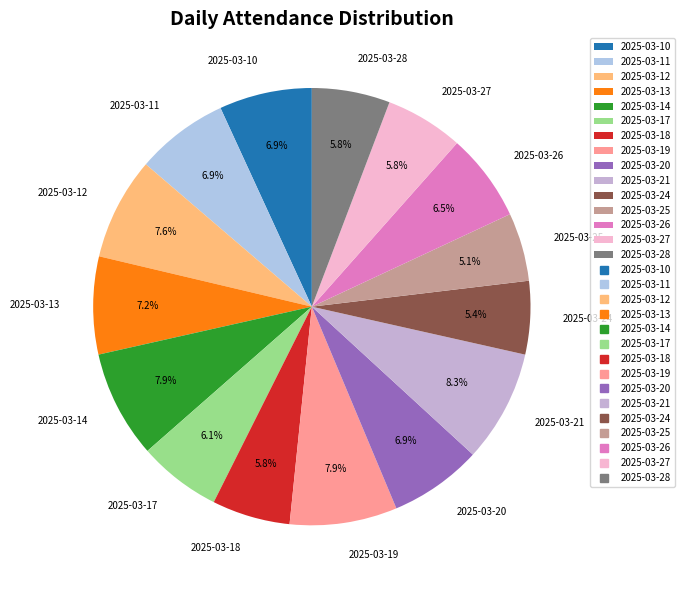

To the nearest percent, what is the difference between the 2025-03-13 and 2025-03-24 slice percentages?

2%